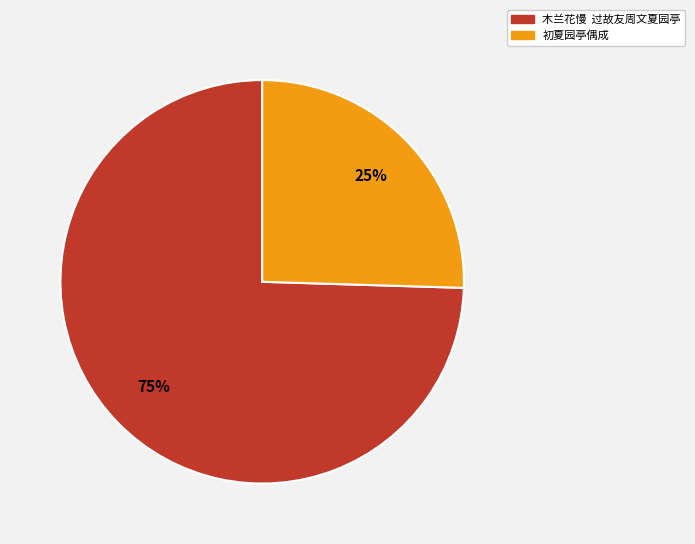

What percentage is the 木兰花慢 过故友周文夏园亭 slice, to the nearest percent?

75%